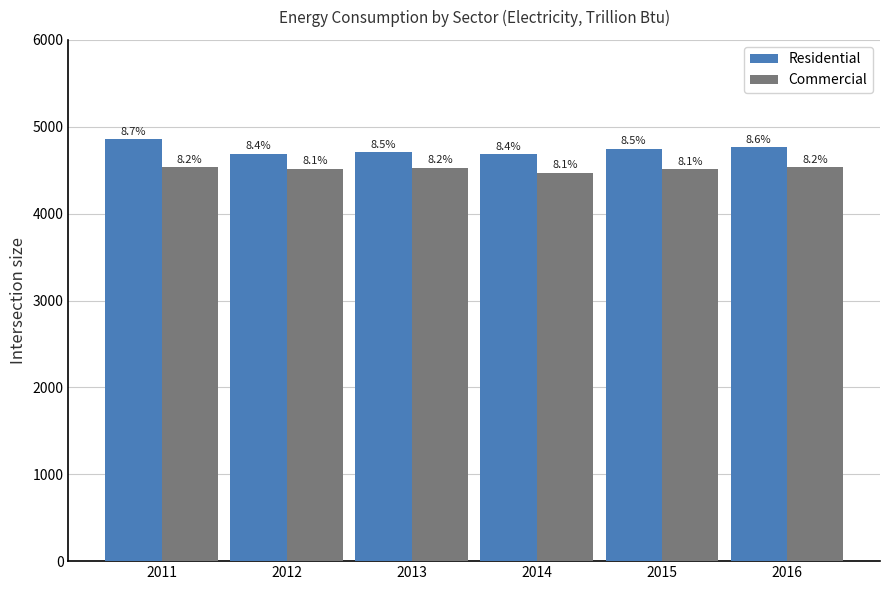

List the series in order of their overall mean, lowest first.

Commercial, Residential